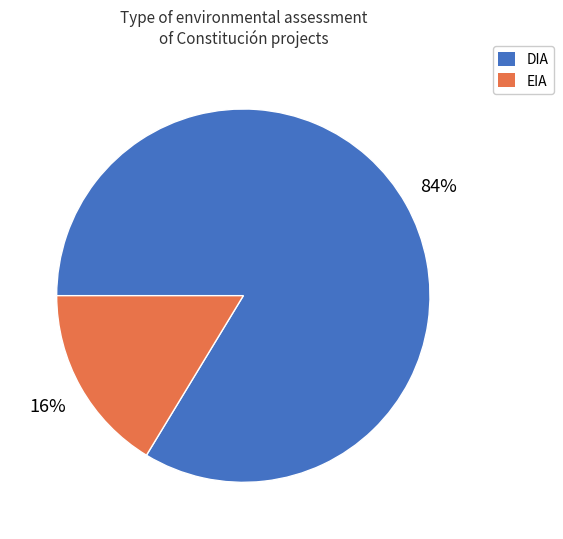

Count the number of slices in the pie.

2